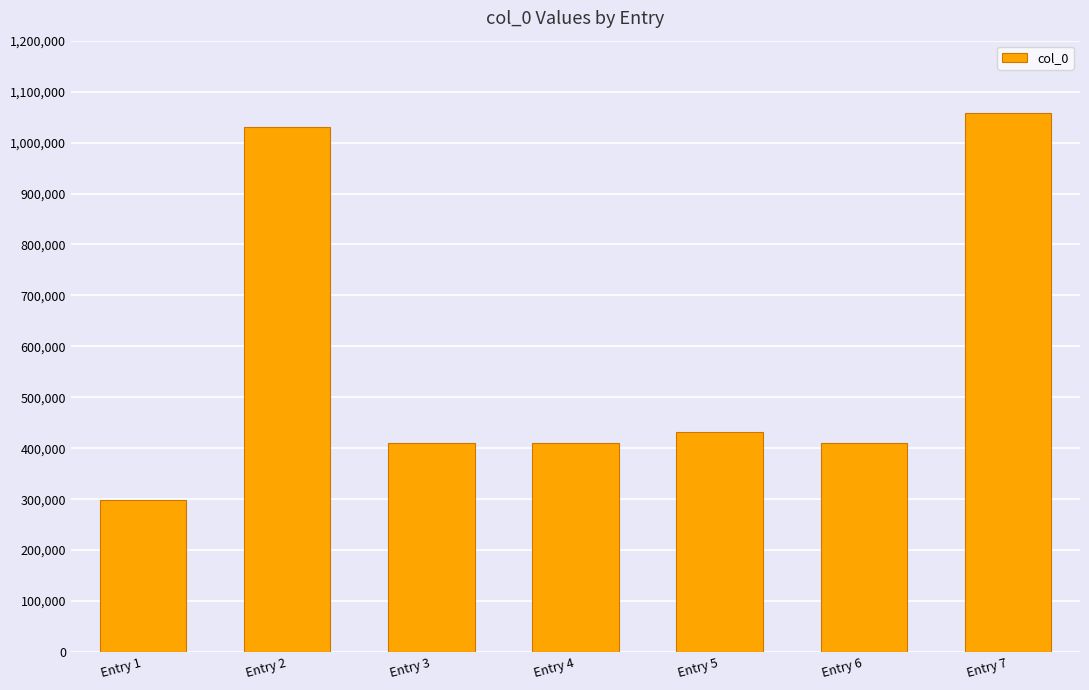

What is the maximum value shown in the chart?

1058777